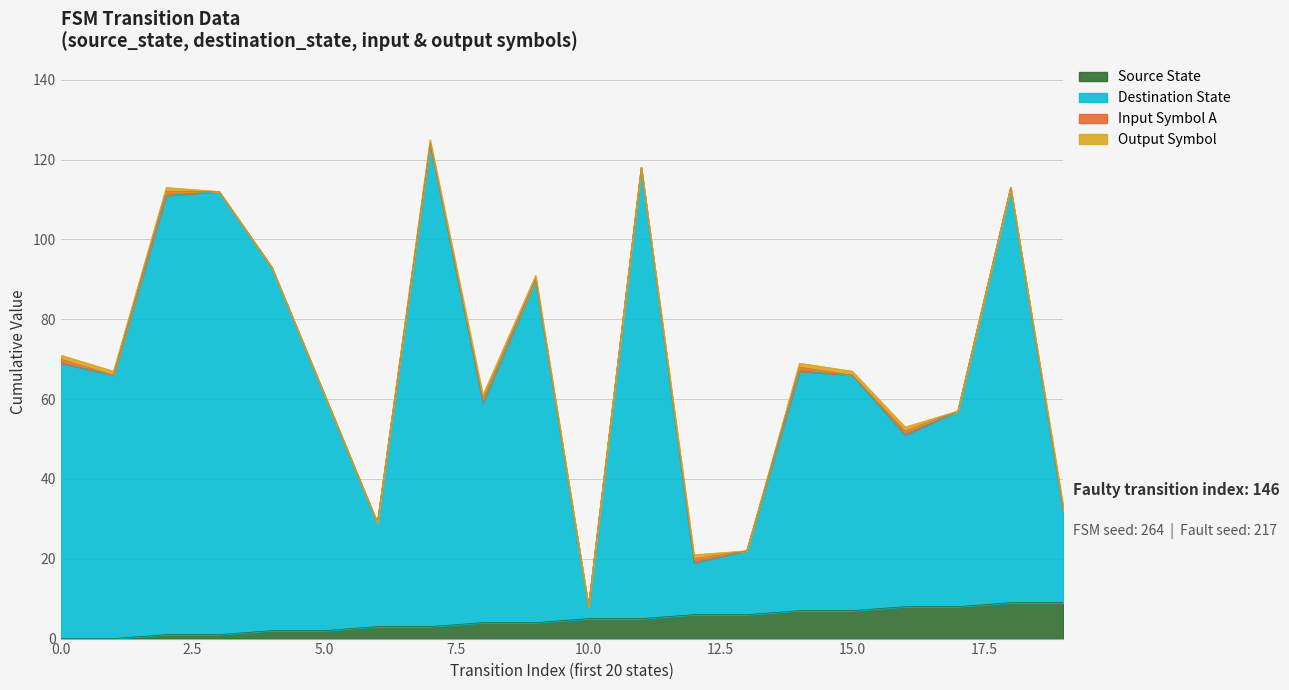

Does the chart have visible grid lines?

Yes